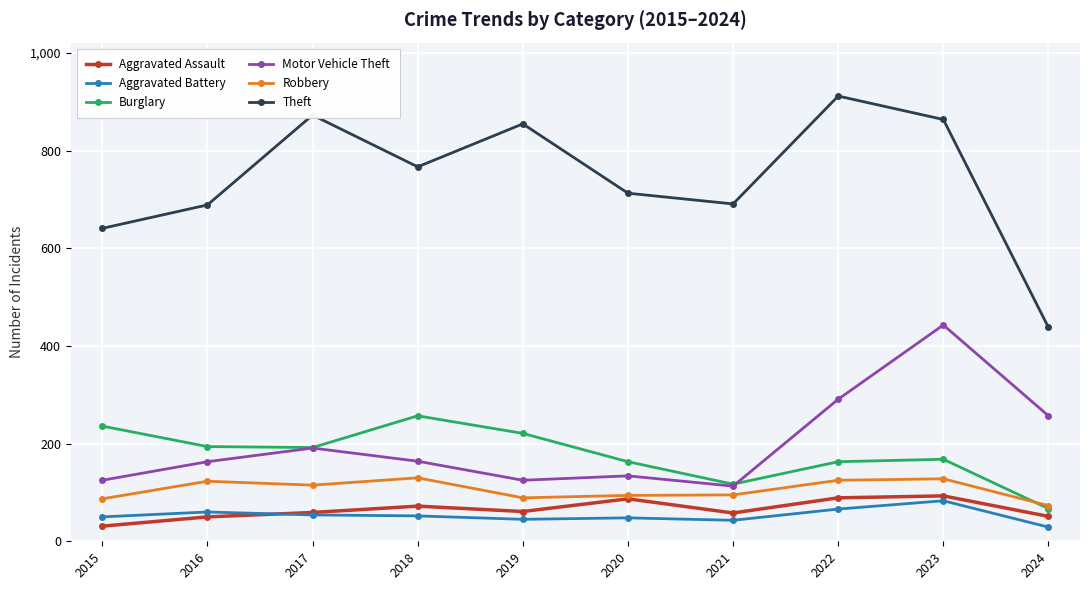

What are all the series names shown in the legend?

Aggravated Assault, Aggravated Battery, Burglary, Motor Vehicle Theft, Robbery, Theft